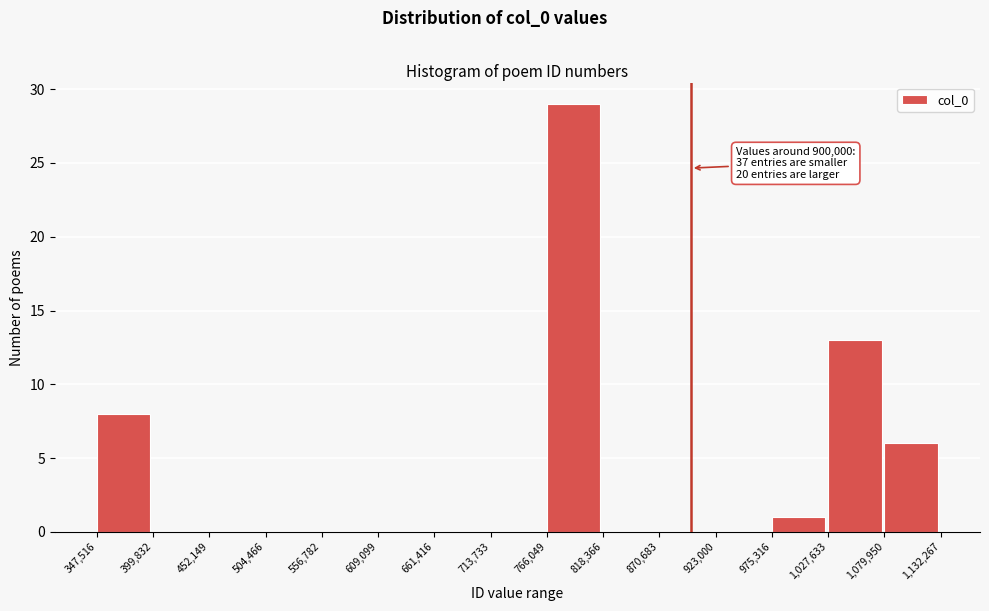

Over which range of the x-axis is the bar tallest?

766,049 to 818,366